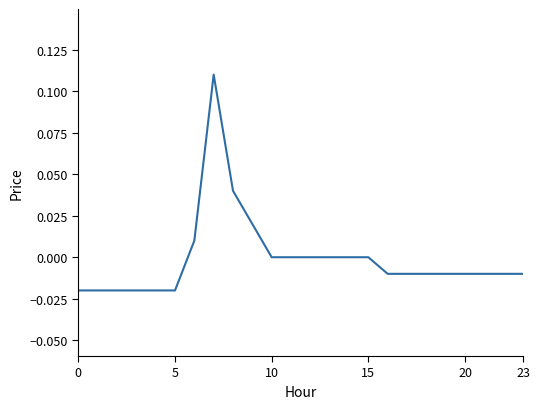

Does the chart display data point markers on the line(s)?

No